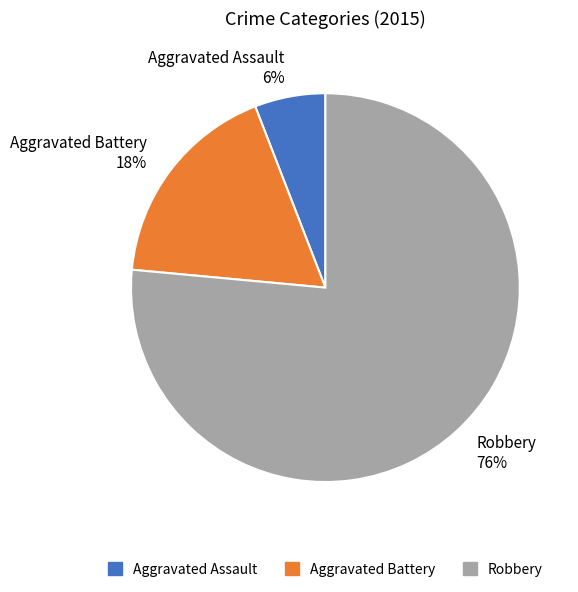

How many slices are in this pie chart?

3